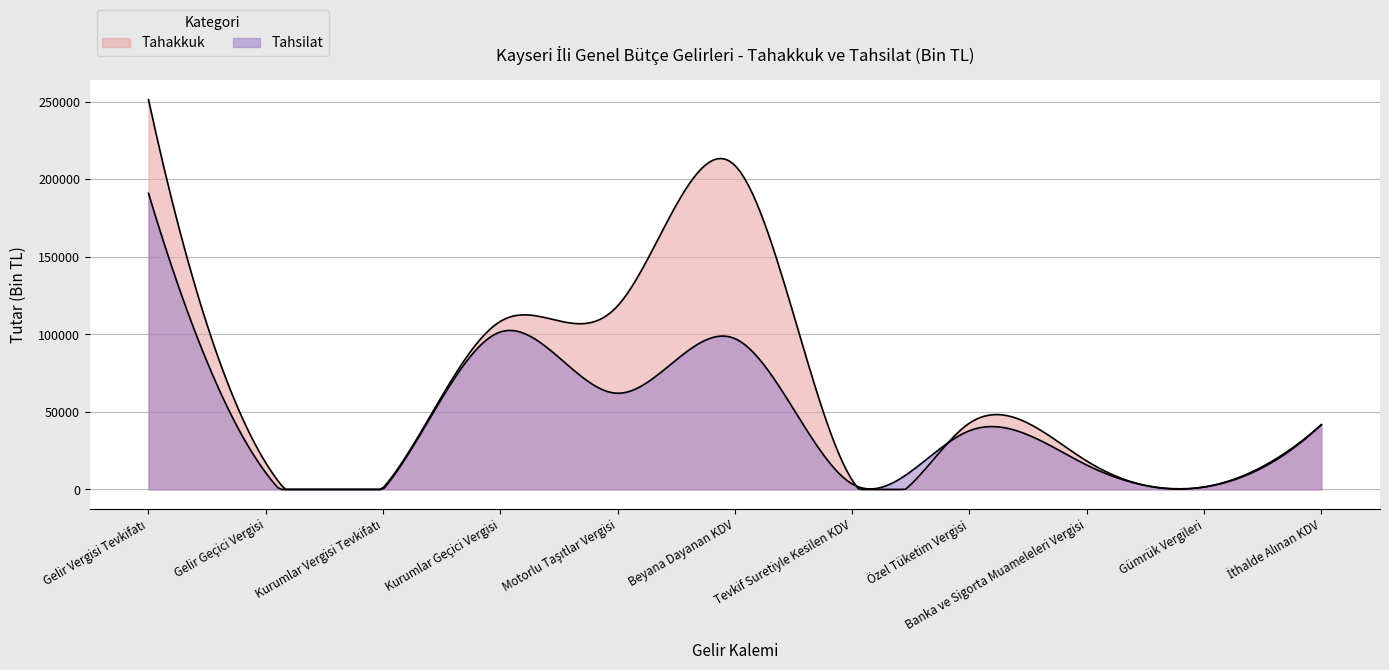

True or false: Tahsilat and Tahakkuk intersect in this chart.

False